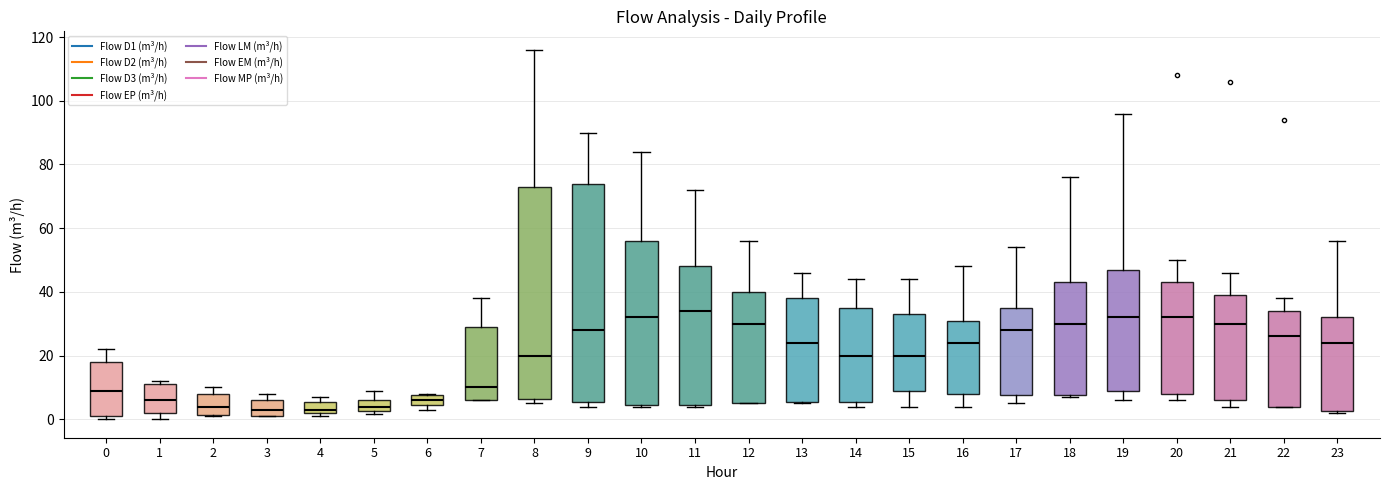

Which box's median line is the highest?

11